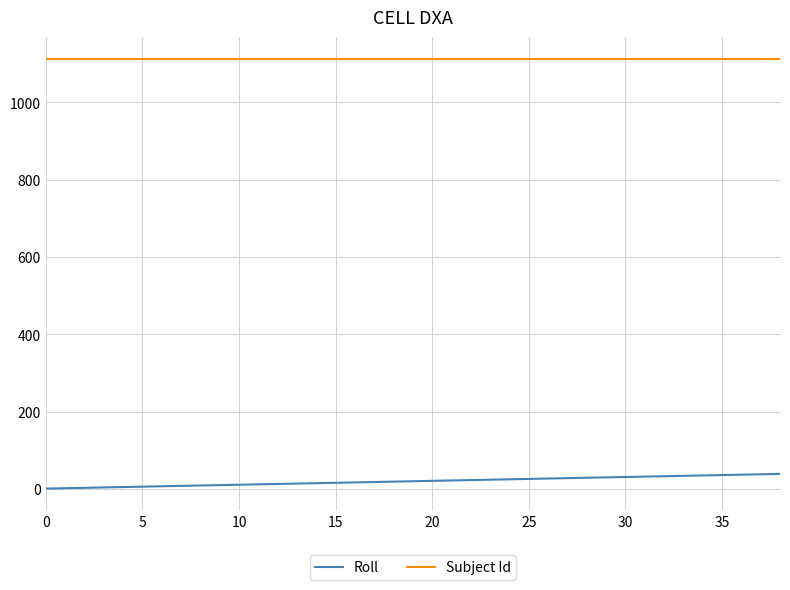

What are all the series names shown in the legend?

Roll, Subject Id